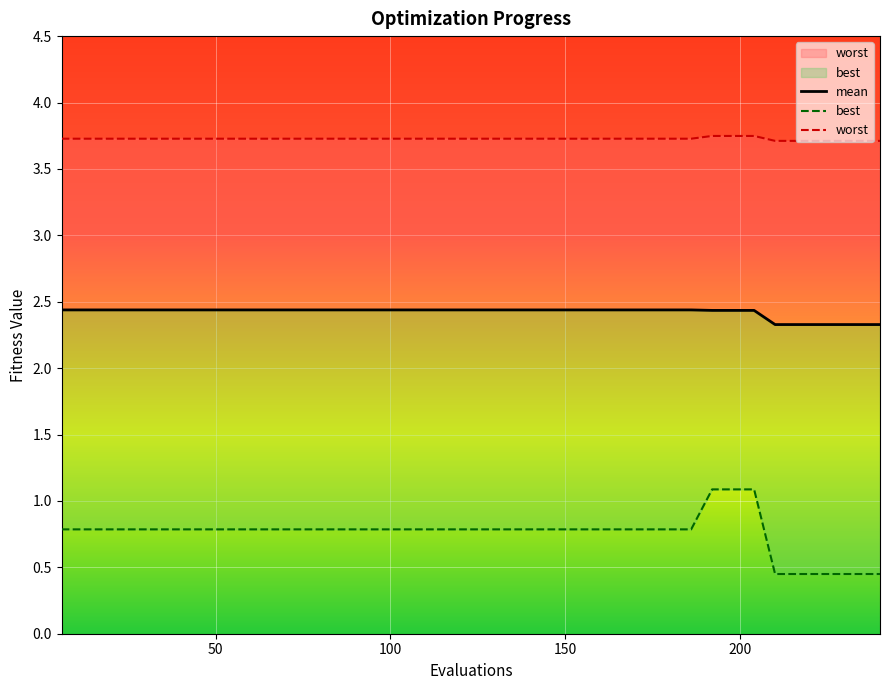

Which series has the largest total across all categories?

worst